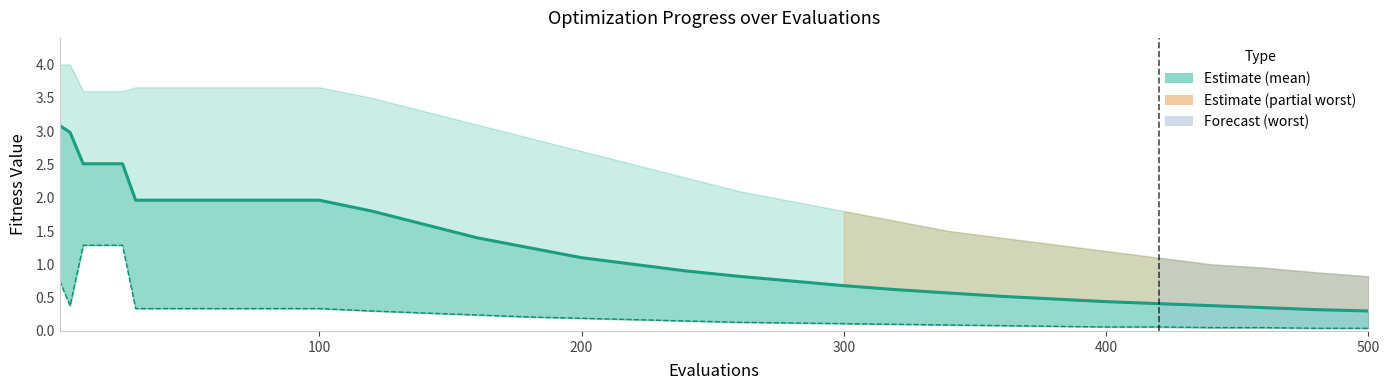

Reading left to right, list all the values displayed in this chart.

3.1	3.0	2.5	2.5	2.5	2.5	2.0	2.0	2.0	2.0	2.0	2.0	2.0	2.0	2.0	1.8	1.6	1.4	1.2	1.1	1.0	0.9	0.8	0.8	0.7	0.6	0.6	0.5	0.5	0.4	0.4	0.4	0.3	0.3	0.3